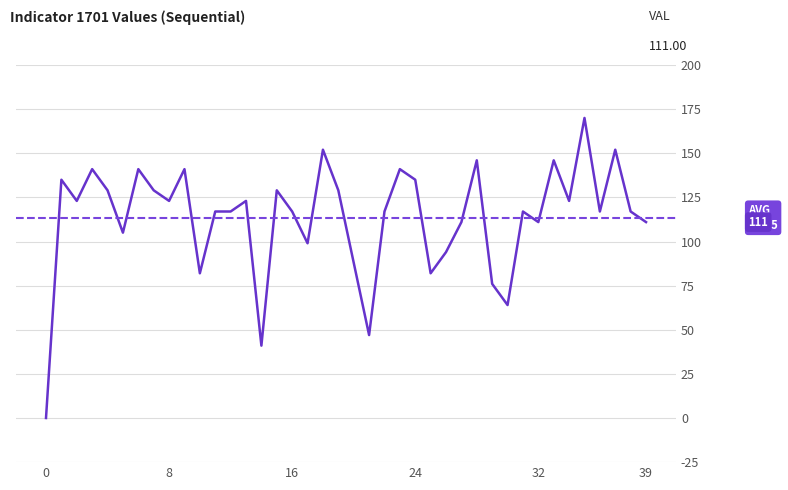

Where does the data first go above 117?

1